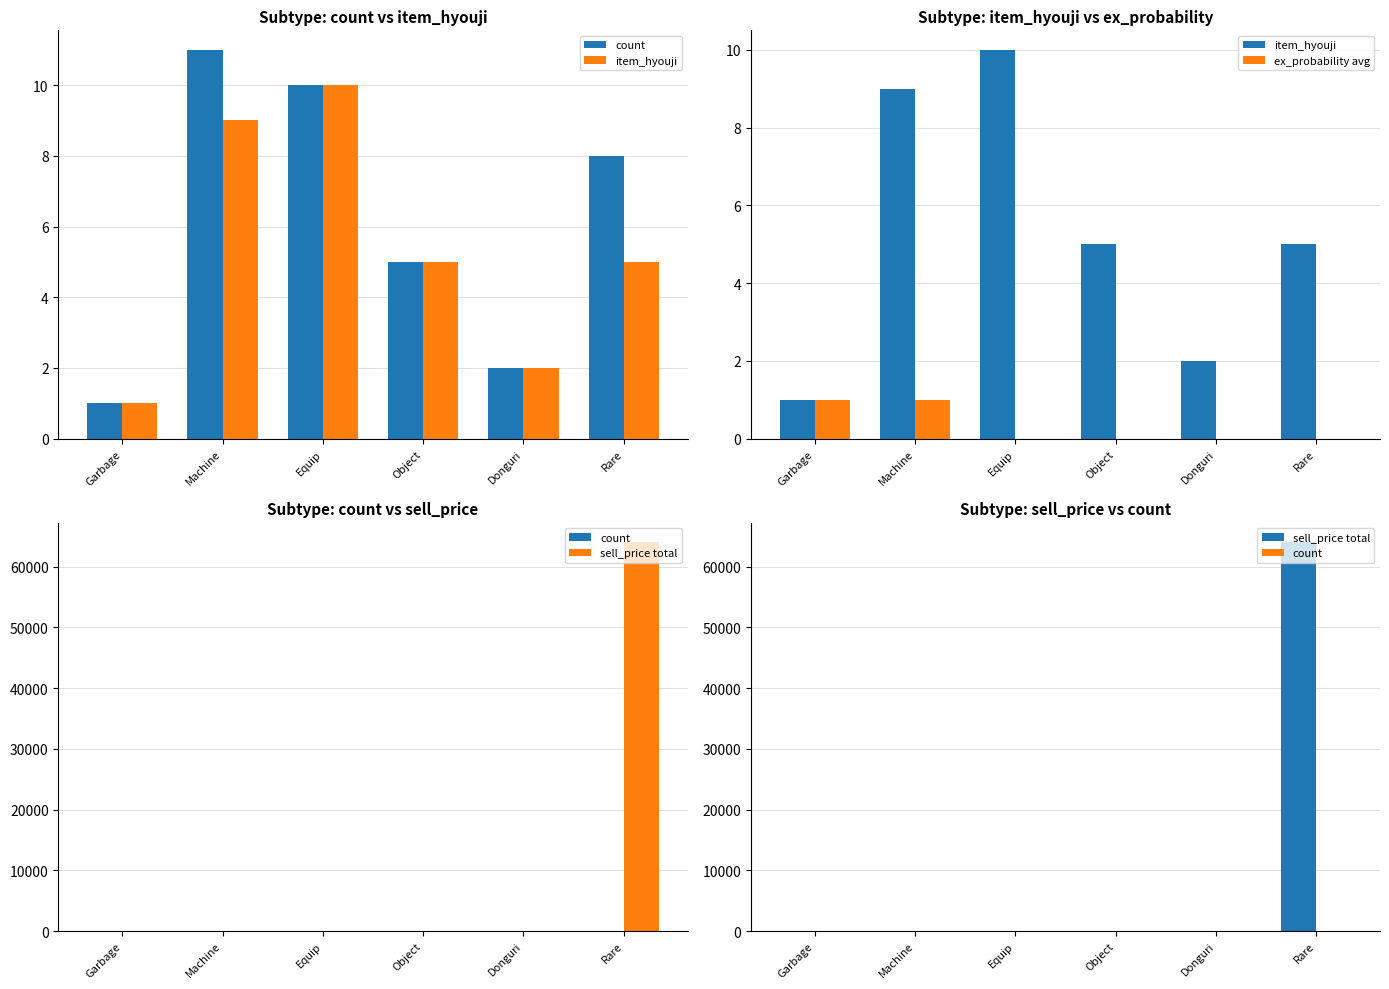

What is the total value across all series at Equip?

20